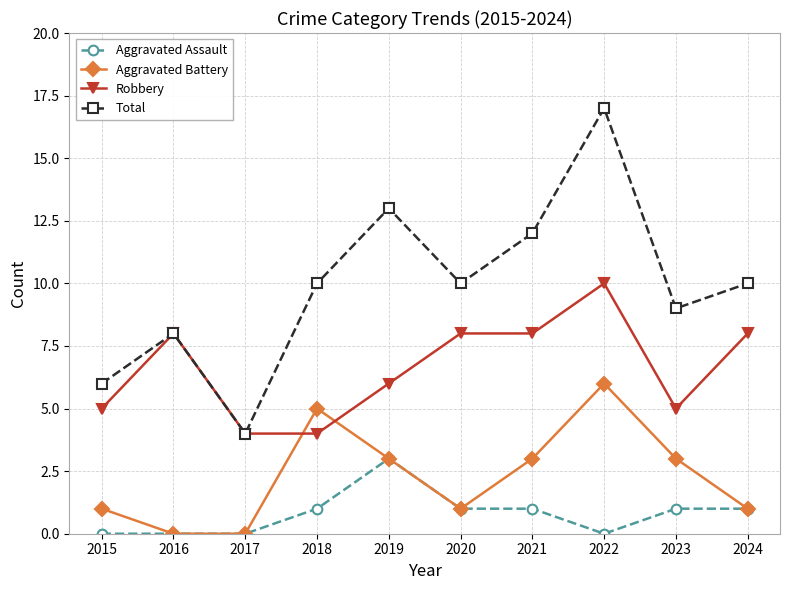

How many data points in Aggravated Battery are less than 3?

5